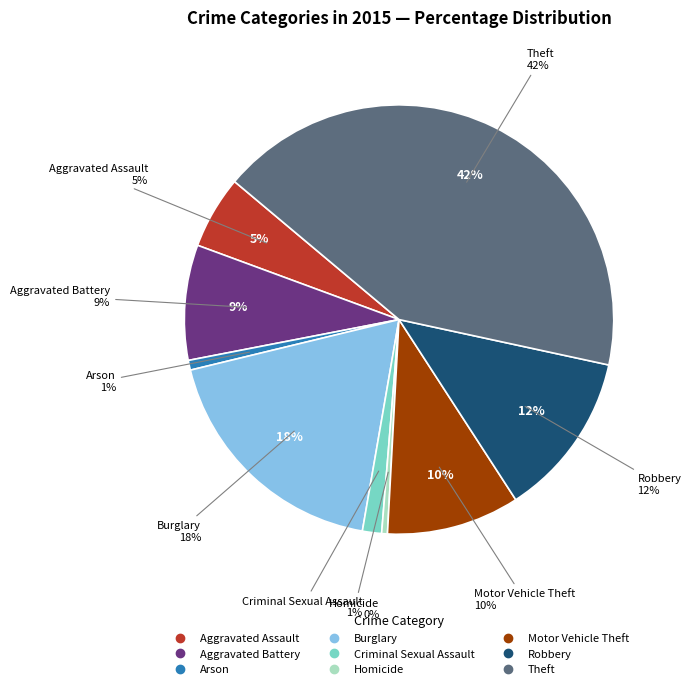

Is it true that Aggravated Battery is 9% of the pie?

True